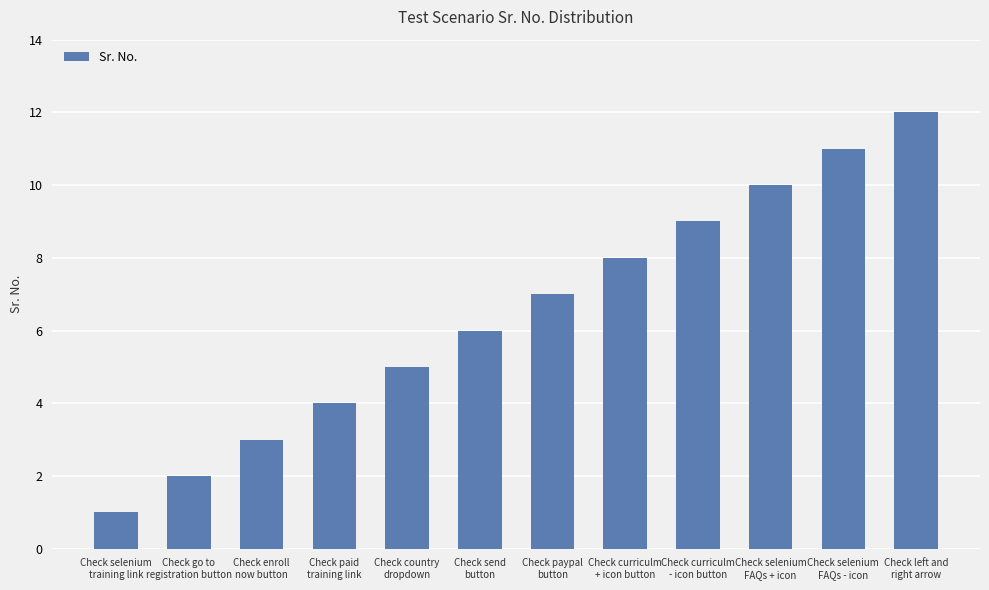

What is the approximate value at Check enroll
now button, to the nearest 5?

5